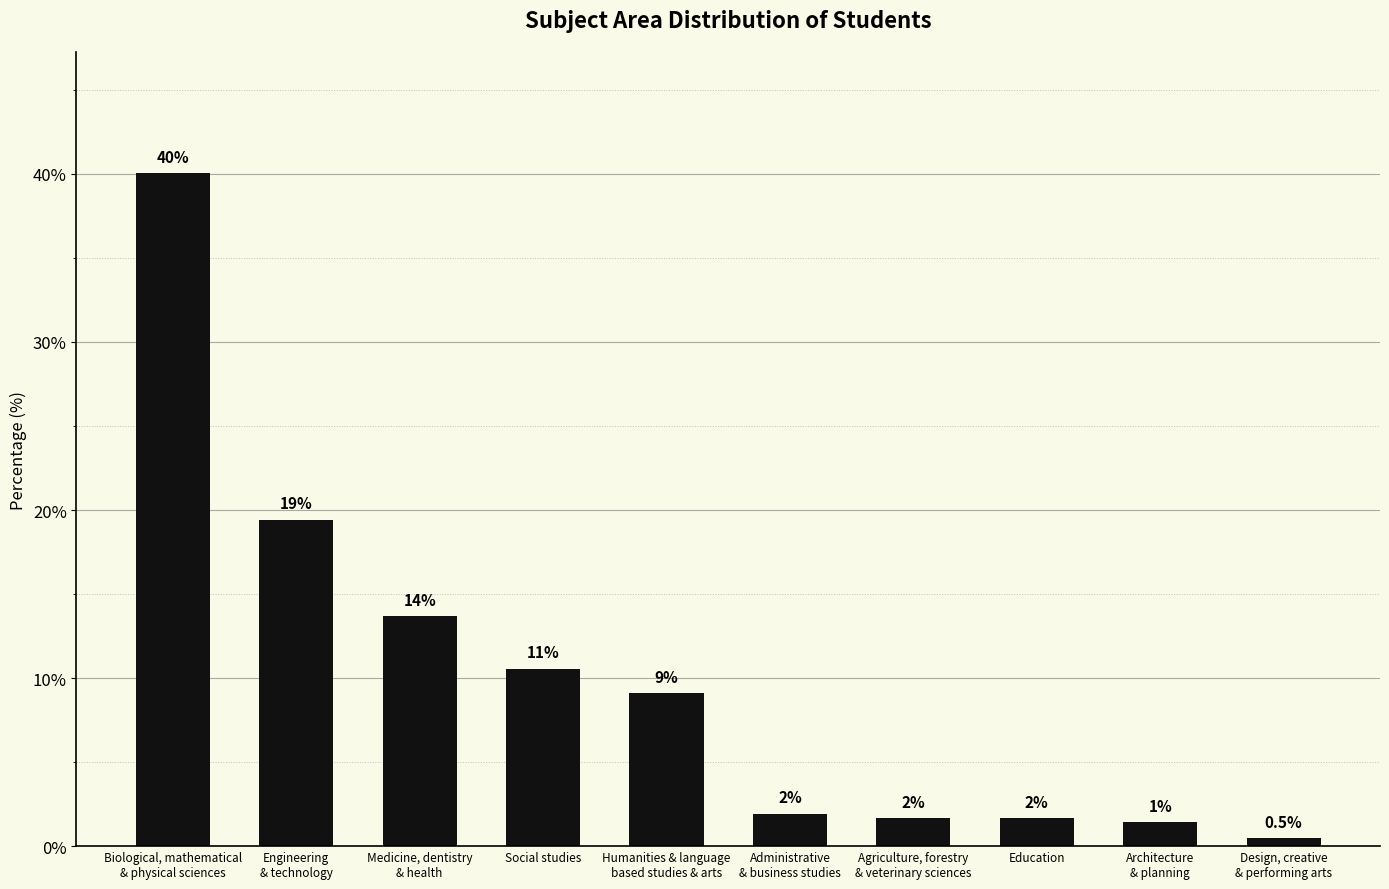

Does the chart contain any negative values?

No